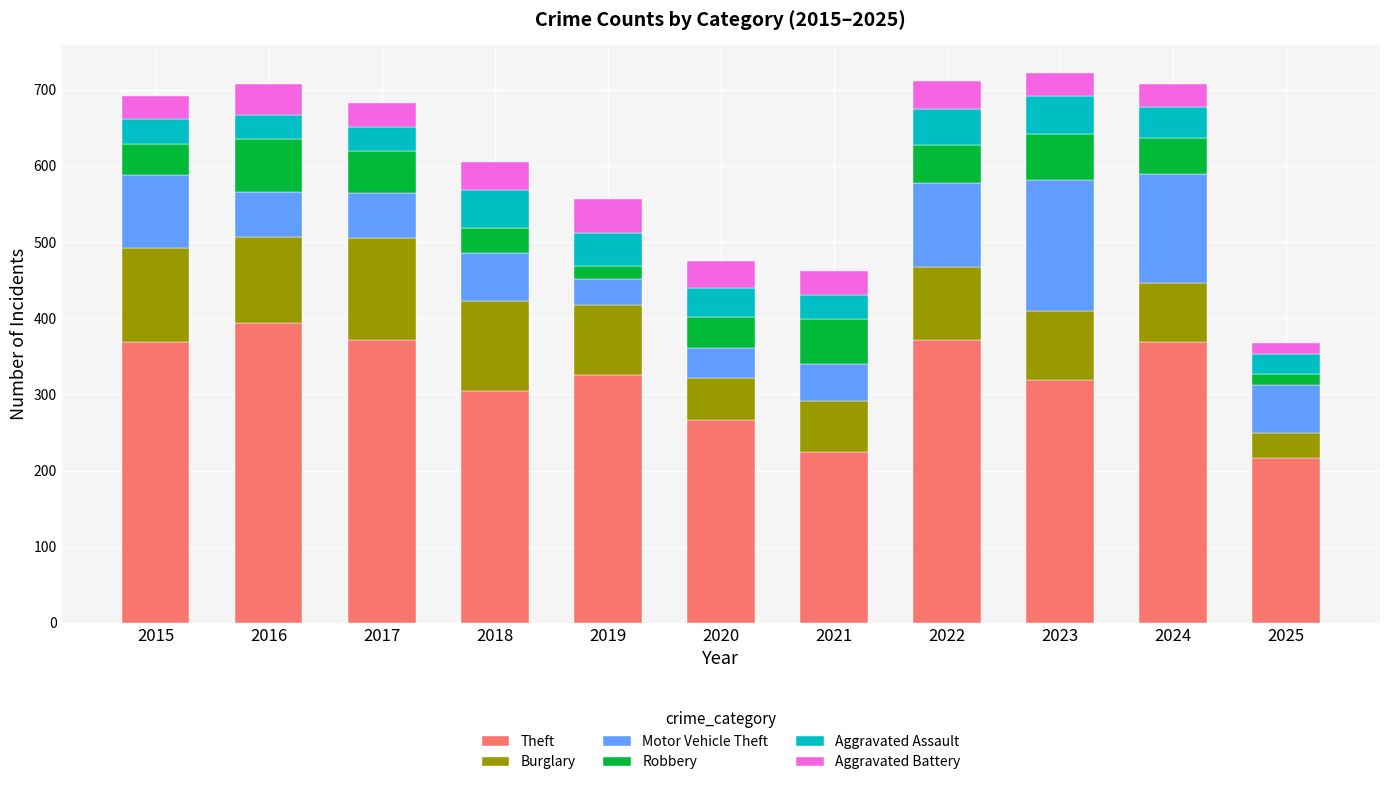

What is the total value across all series at 2015?

692